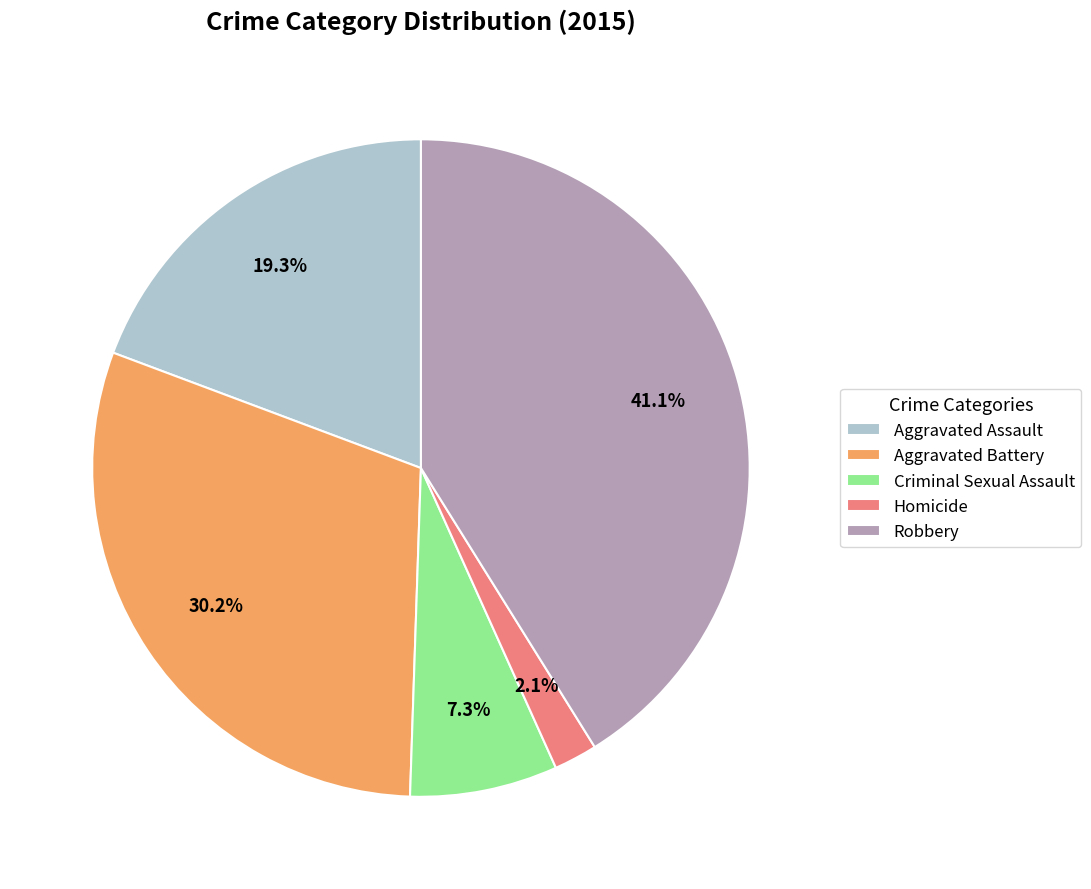

Which category has the smallest portion of the pie?

Homicide